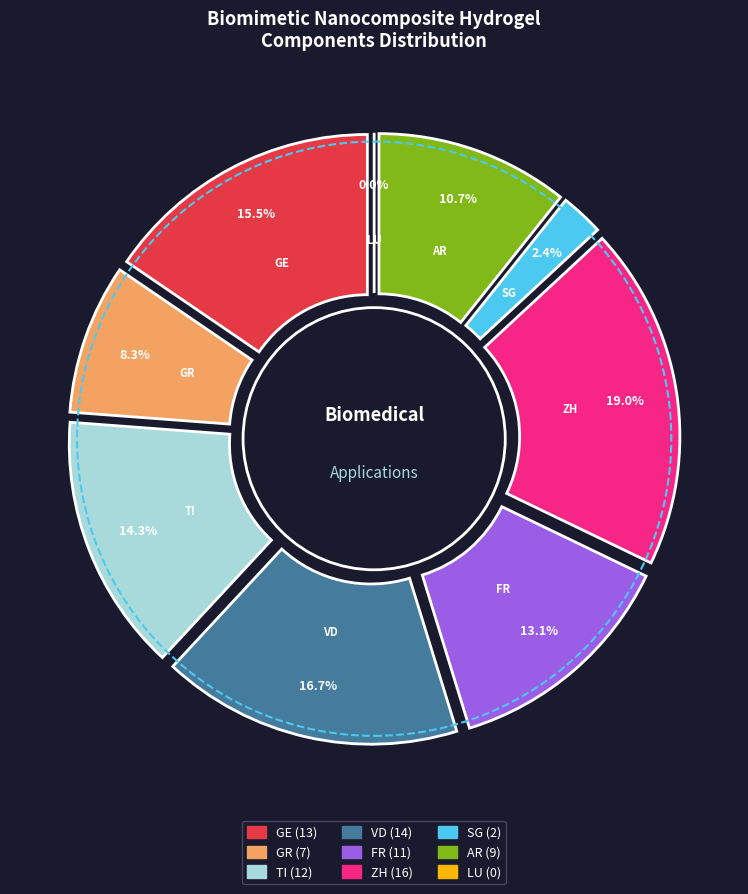

To the nearest percent, what percentage of the pie is SG?

2%